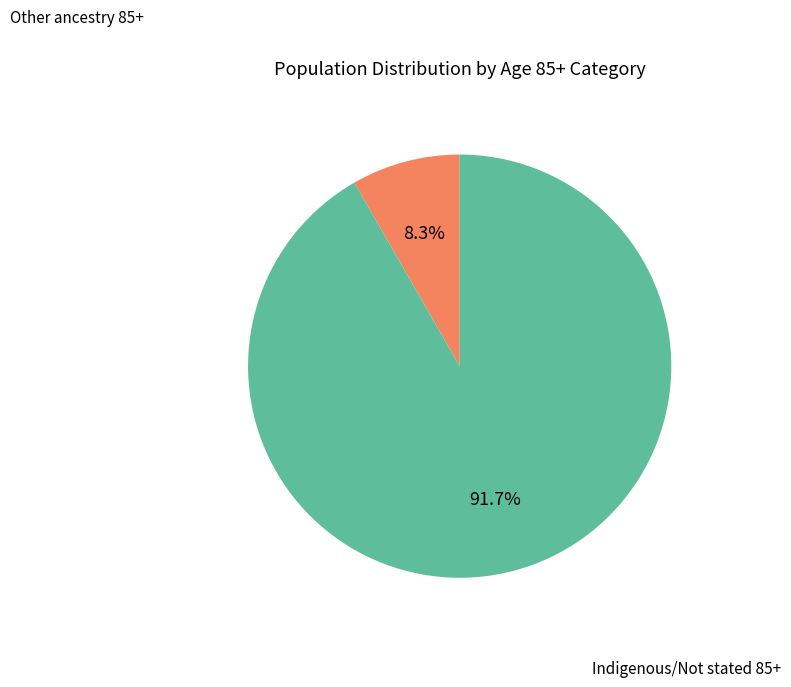

To the nearest percent, what is the difference between the largest and smallest slice percentages?

83%